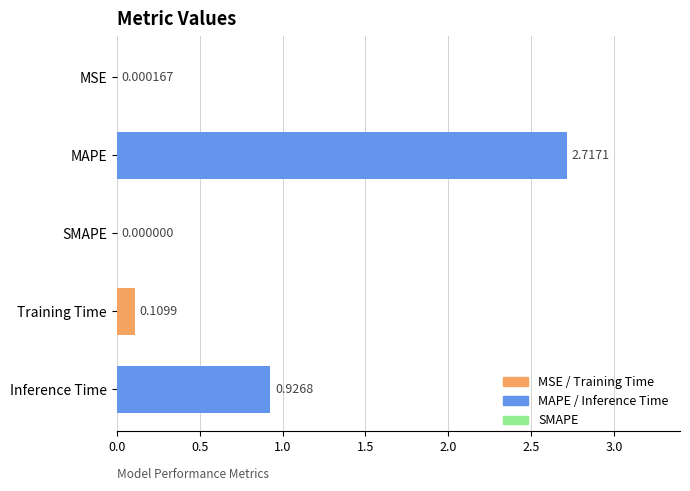

Where is the data nearest to the value 1?

Inference Time